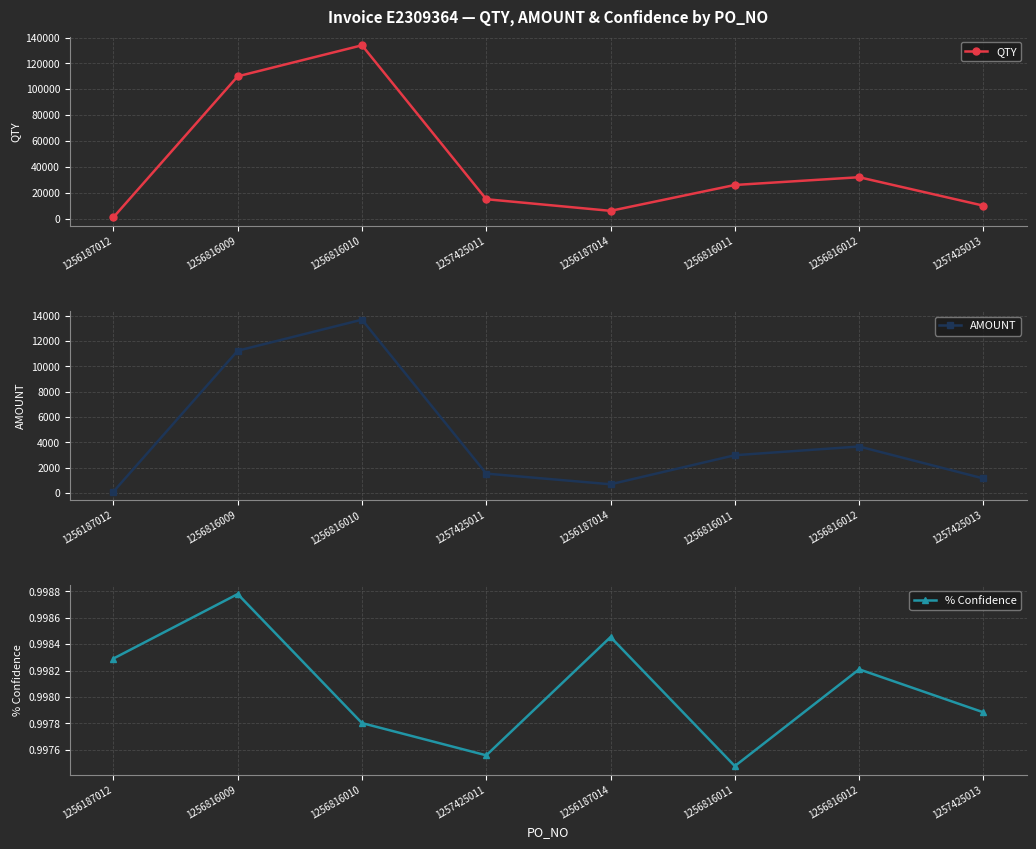

Reading right to left, list all the values displayed in this chart.

QTY: 1257425013=10000.0	1256816012=32000.0	1256816011=26000.0	1256187014=6000.0	1257425011=15000.0	1256816010=134000.0	1256816009=110000.0	1256187012=1000.0
AMOUNT: 1257425013=1148.5	1256816012=3675.2	1256816011=2986.1	1256187014=689.1	1257425011=1533.8	1256816010=13701.5	1256816009=11247.5	1256187012=102.2
% Confidence: 1257425013=1.0	1256816012=1.0	1256816011=1.0	1256187014=1.0	1257425011=1.0	1256816010=1.0	1256816009=1.0	1256187012=1.0